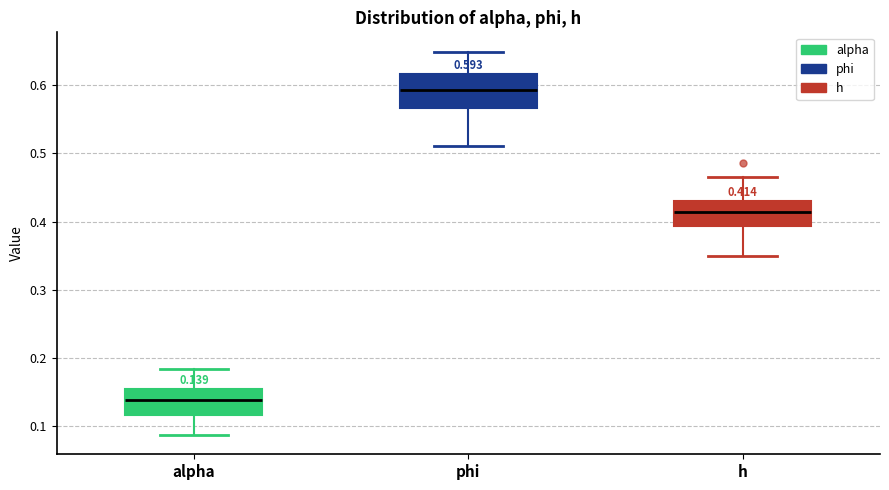

Which box's median line is the lowest?

alpha